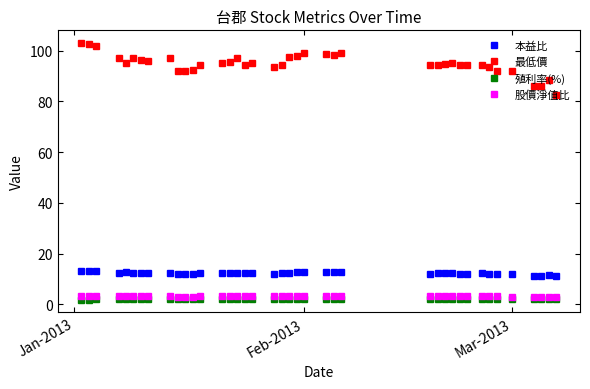

True or false: 殖利率(%) has more than 0 interior local peaks.

True